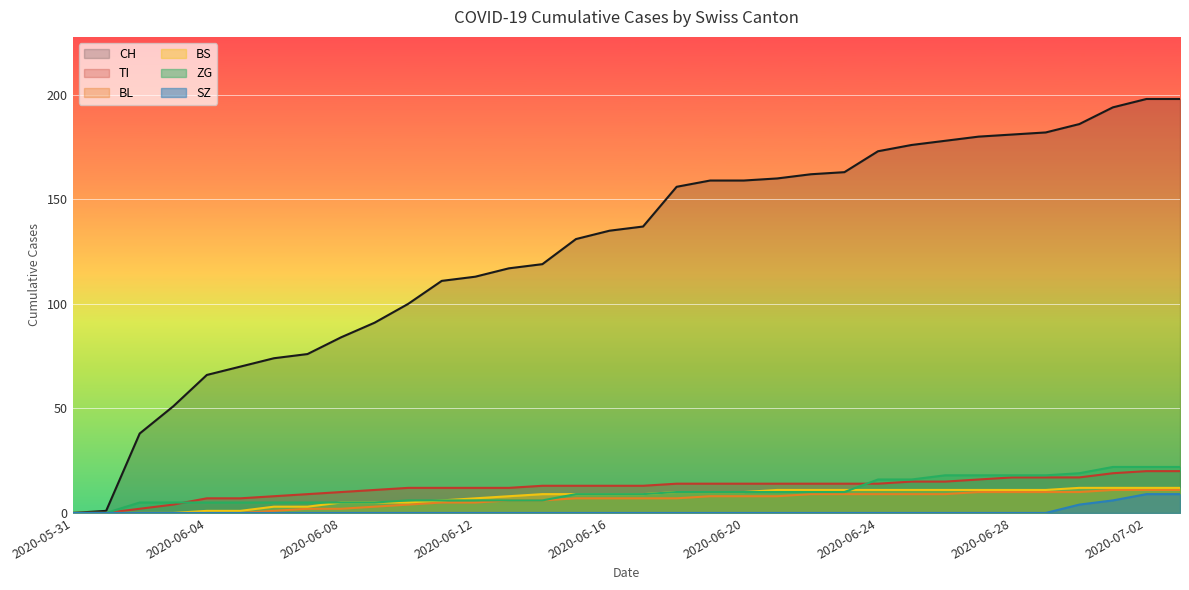

Does the chart display data point markers on the line(s)?

No